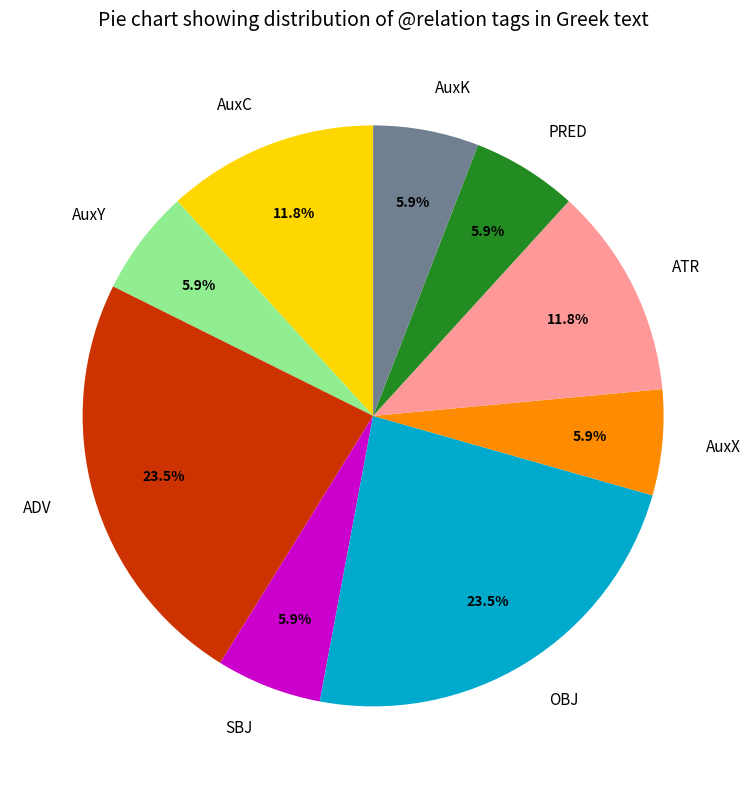

Count the number of slices in the pie.

9